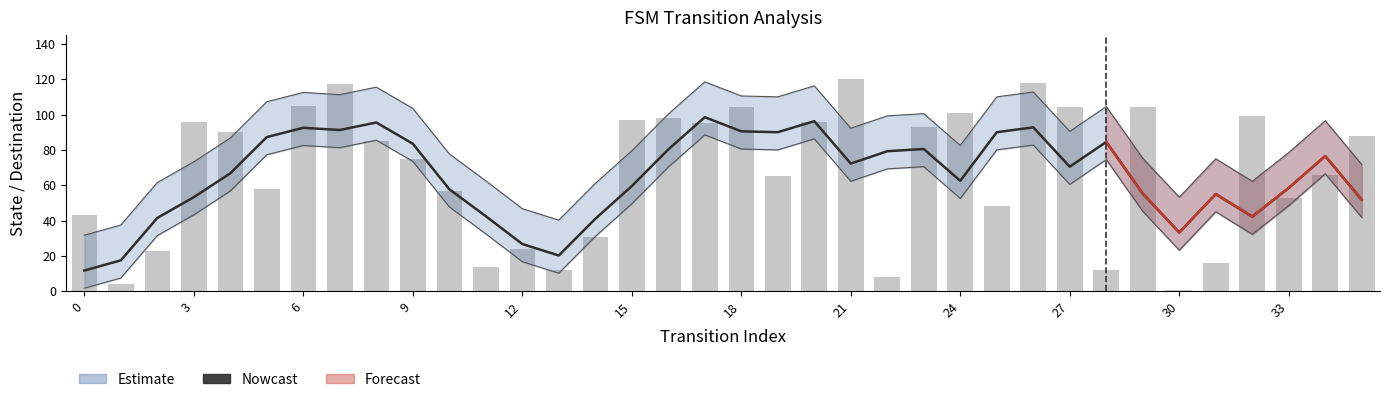

At which label is destination_state closest to 60?

5